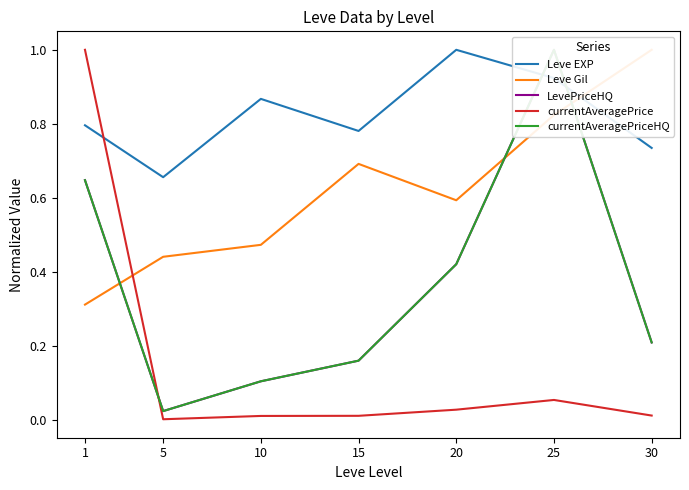

Reading left to right, list all the values displayed in this chart.

Leve EXP: 0.8	0.7	0.9	0.8	1.0	0.9	0.7
Leve Gil: 0.3	0.4	0.5	0.7	0.6	0.8	1.0
LevePriceHQ: 0.6	0.0	0.1	0.2	0.4	1.0	0.2
currentAveragePrice: 1.0	0.0	0.0	0.0	0.0	0.1	0.0
currentAveragePriceHQ: 0.6	0.0	0.1	0.2	0.4	1.0	0.2